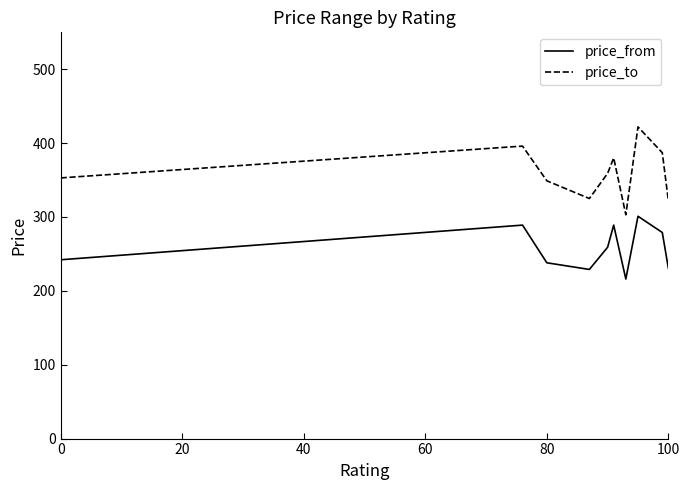

Is this an area chart (filled region under the line)?

No